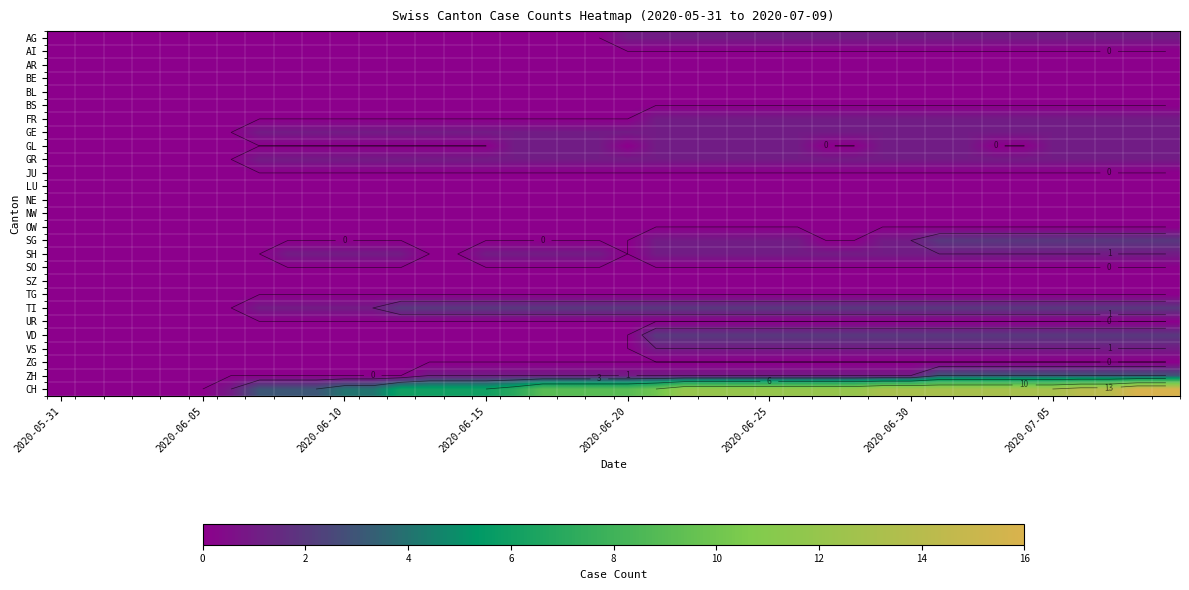

Which series has the largest total across all categories?

CH